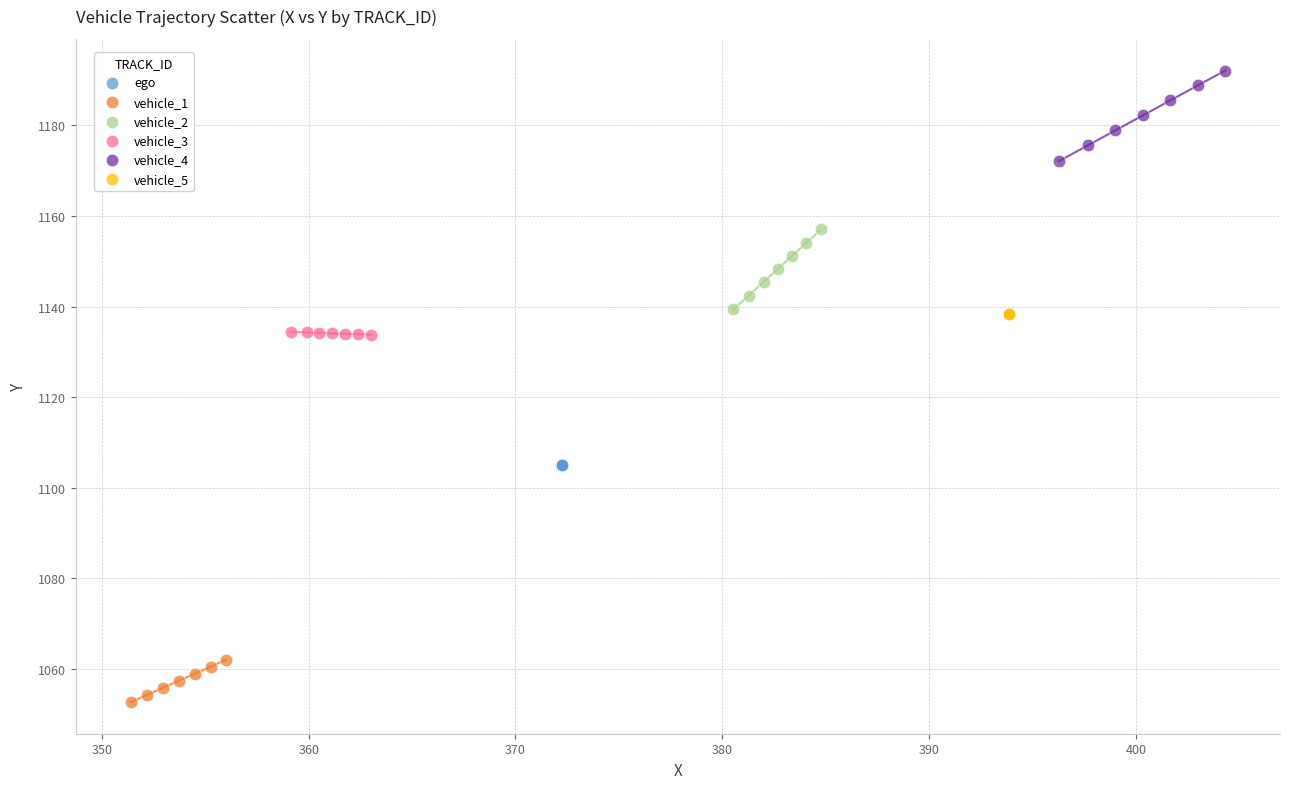

Which series reaches the maximum Y coordinate?

vehicle_4